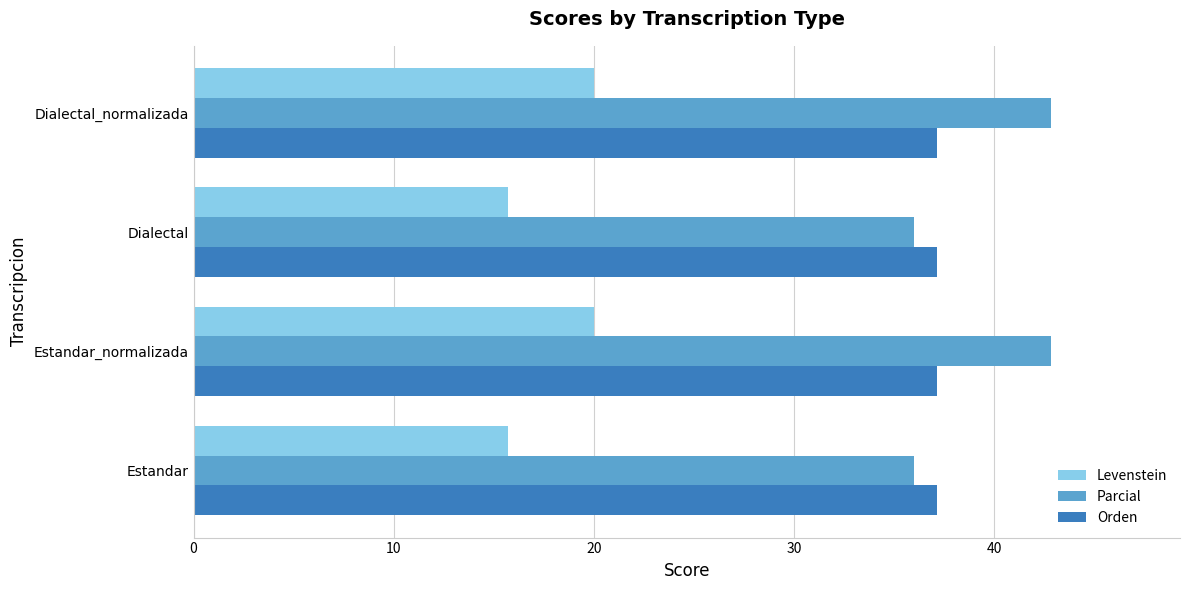

How many data points in Levenstein are above 19?

2